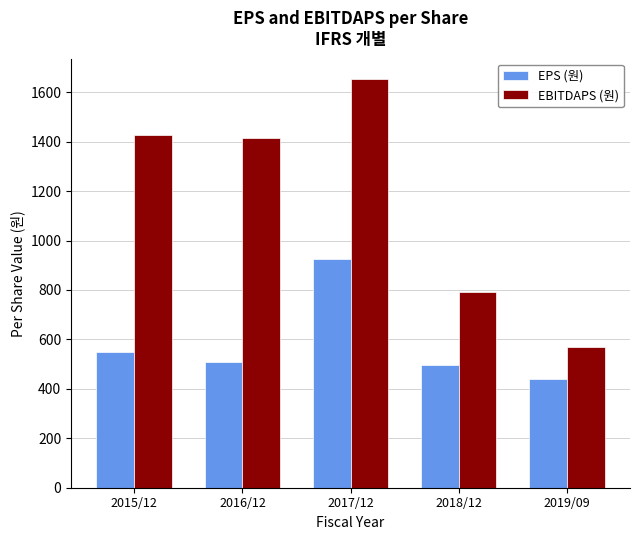

The value of EBITDAPS (원) at 2018/12 is 256. True or false?

False